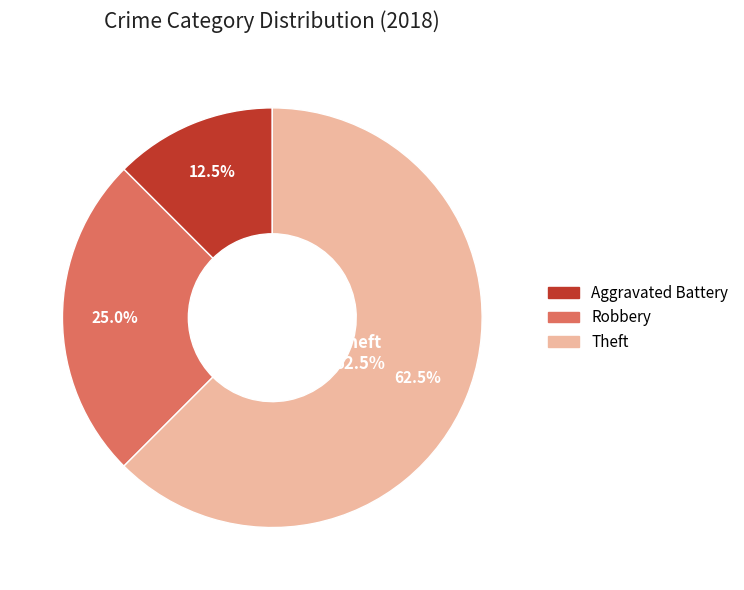

Is Aggravated Battery the majority of the pie?

No